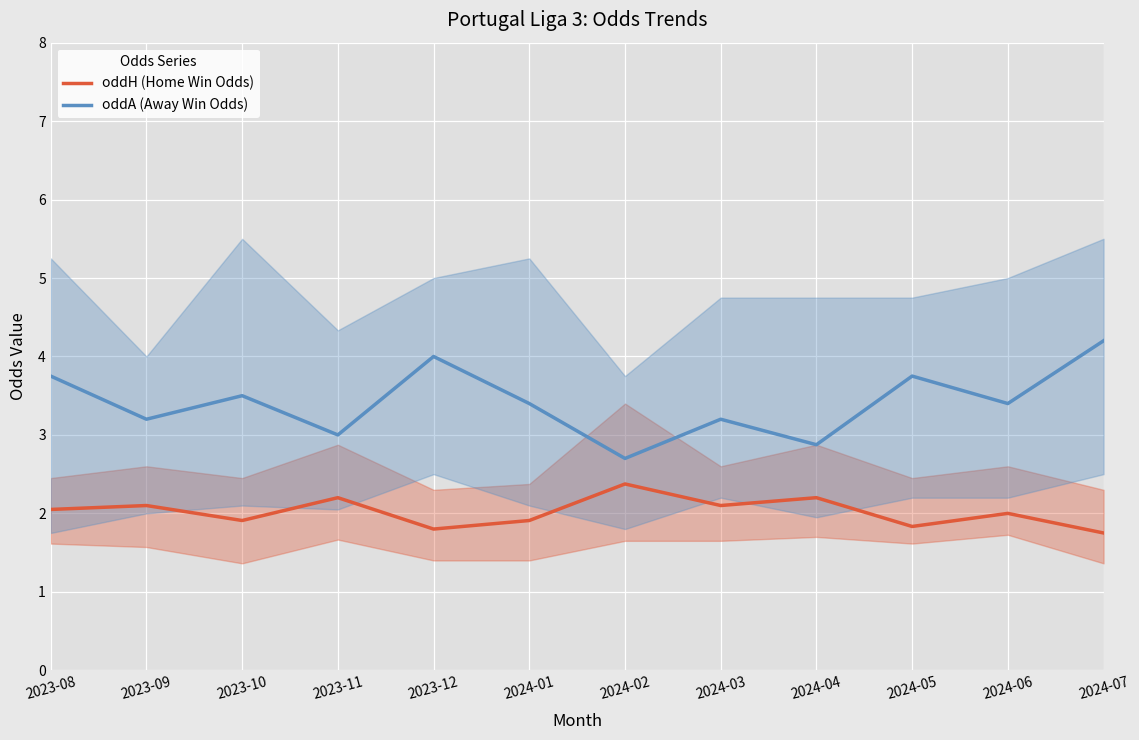

What are all the series names shown in the legend?

oddH (Home Win Odds), oddA (Away Win Odds)